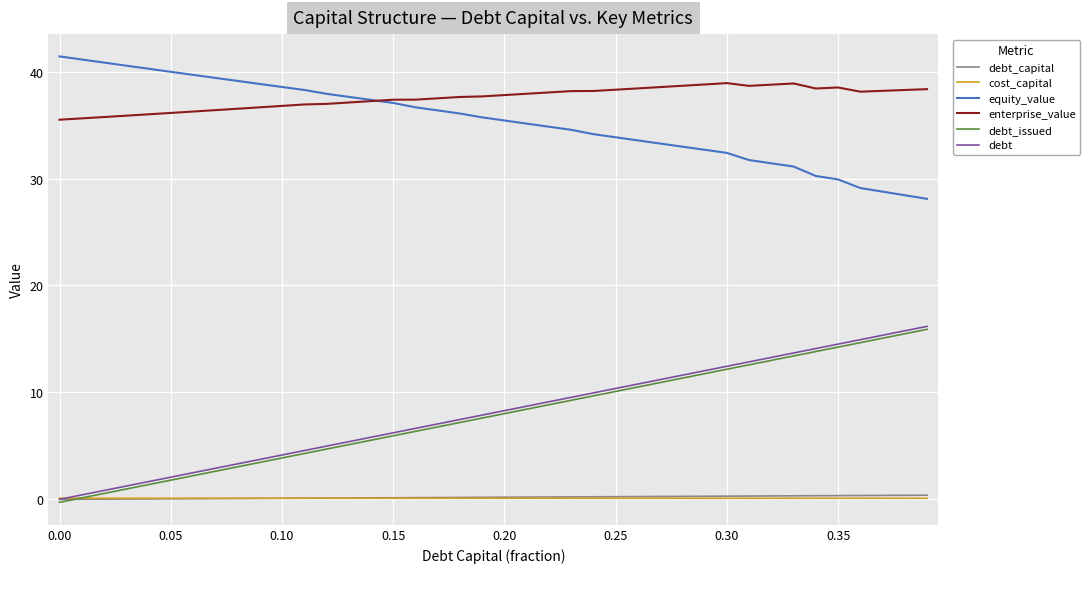

What is the maximum value for enterprise_value?

38.9